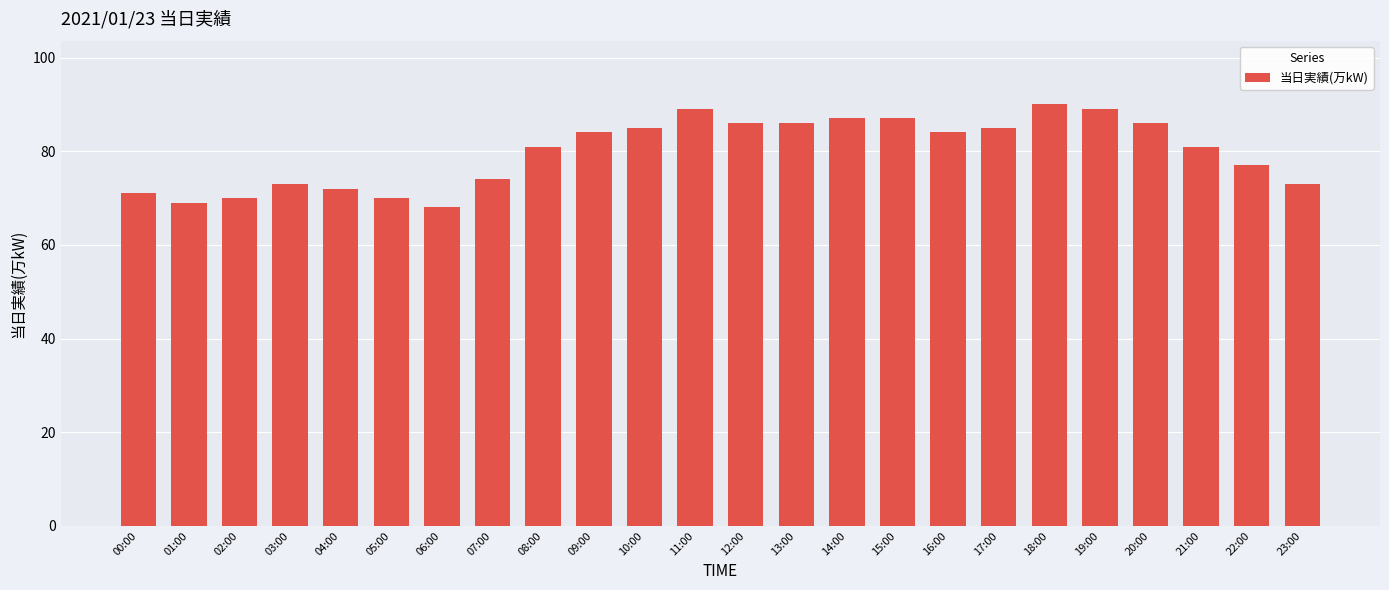

Which label corresponds to the largest value in the chart?

18:00